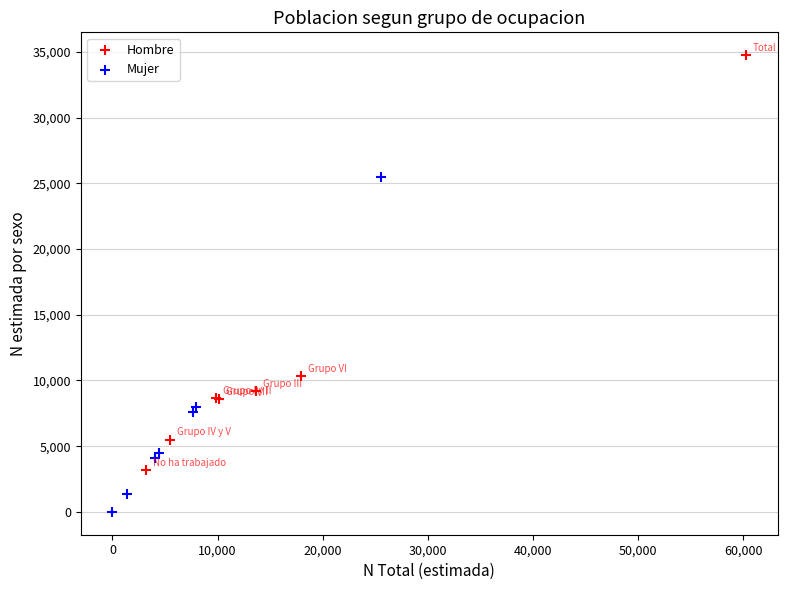

Which series has the largest Y range (max minus min)?

Hombre